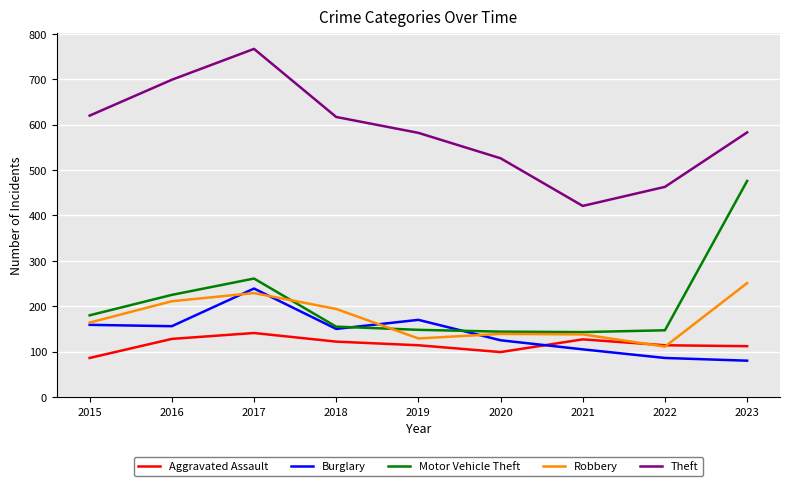

How many lines are shown in the chart?

5